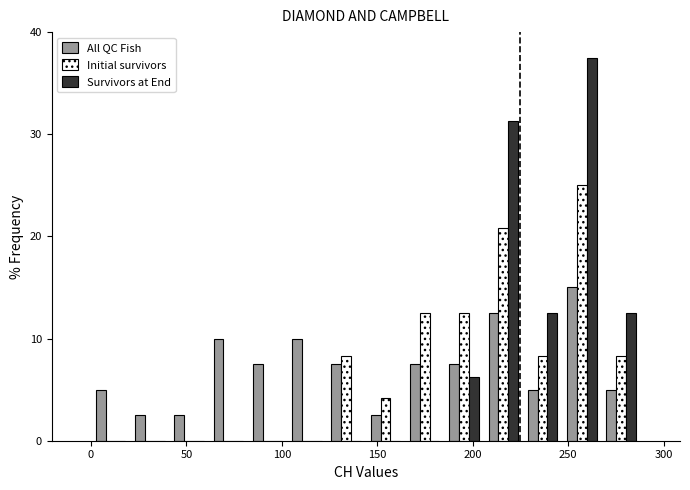

Reading left to right, transcribe this chart: for each range on the x-axis, give the height of each series' bar. Neither the bar edges nor the heights are printed on the chart, so give them approximately, as read against the axes.

0 to 20: All QC Fish=5	Initial survivors=0	Survivors at End=0
20 to 40: All QC Fish=3	Initial survivors=0	Survivors at End=0
40 to 60: All QC Fish=3	Initial survivors=0	Survivors at End=0
60 to 80: All QC Fish=10	Initial survivors=0	Survivors at End=0
80 to 105: All QC Fish=8	Initial survivors=0	Survivors at End=0
105 to 125: All QC Fish=10	Initial survivors=0	Survivors at End=0
125 to 145: All QC Fish=8	Initial survivors=8	Survivors at End=0
145 to 165: All QC Fish=3	Initial survivors=4	Survivors at End=0
165 to 185: All QC Fish=8	Initial survivors=13	Survivors at End=0
185 to 205: All QC Fish=8	Initial survivors=13	Survivors at End=6
205 to 225: All QC Fish=13	Initial survivors=21	Survivors at End=31
225 to 245: All QC Fish=5	Initial survivors=8	Survivors at End=13
245 to 265: All QC Fish=15	Initial survivors=25	Survivors at End=38
265 to 290: All QC Fish=5	Initial survivors=8	Survivors at End=13